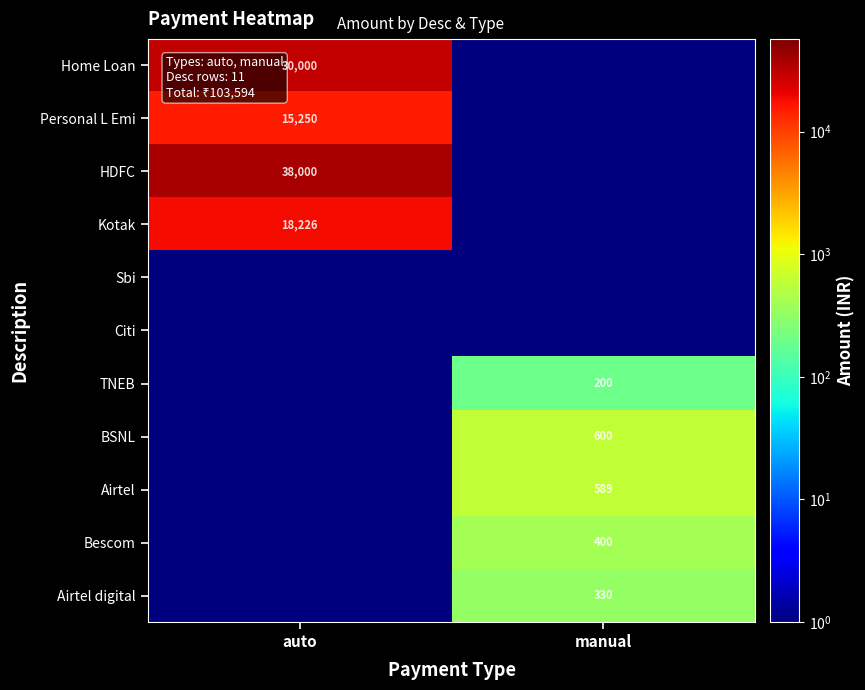

Is it true that BSNL equals 600.0 at manual?

True